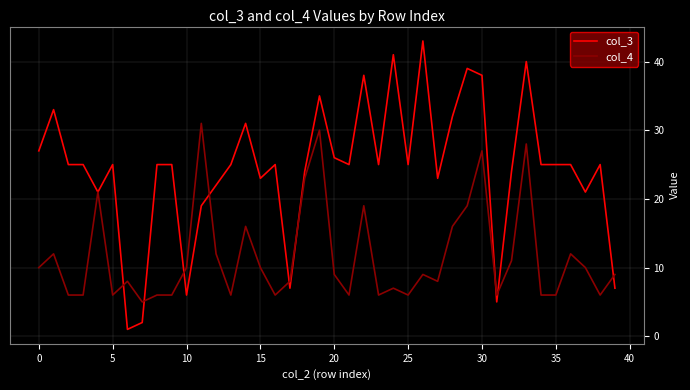

Which series has the largest total across all categories?

col_3